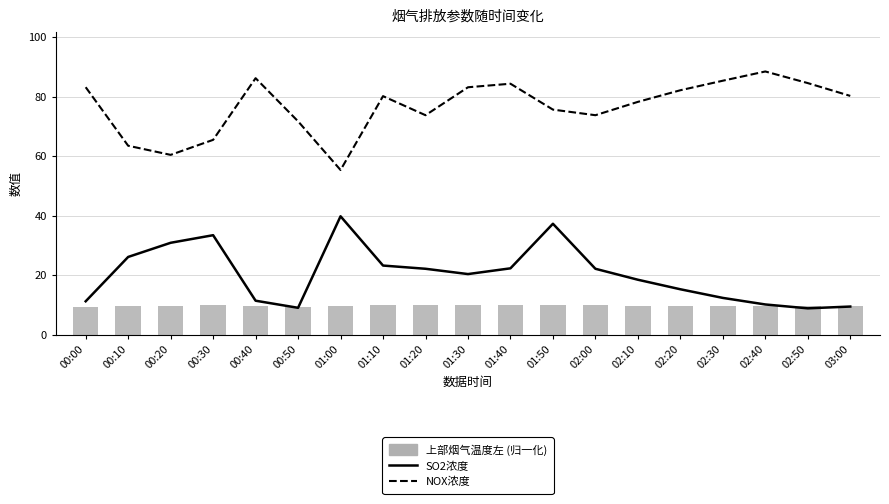

What is the maximum value shown in the chart?

88.4